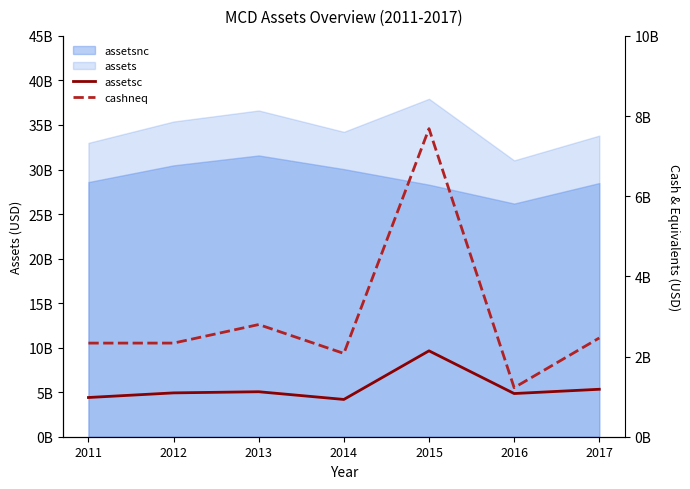

Does the chart display data point markers on the line(s)?

No